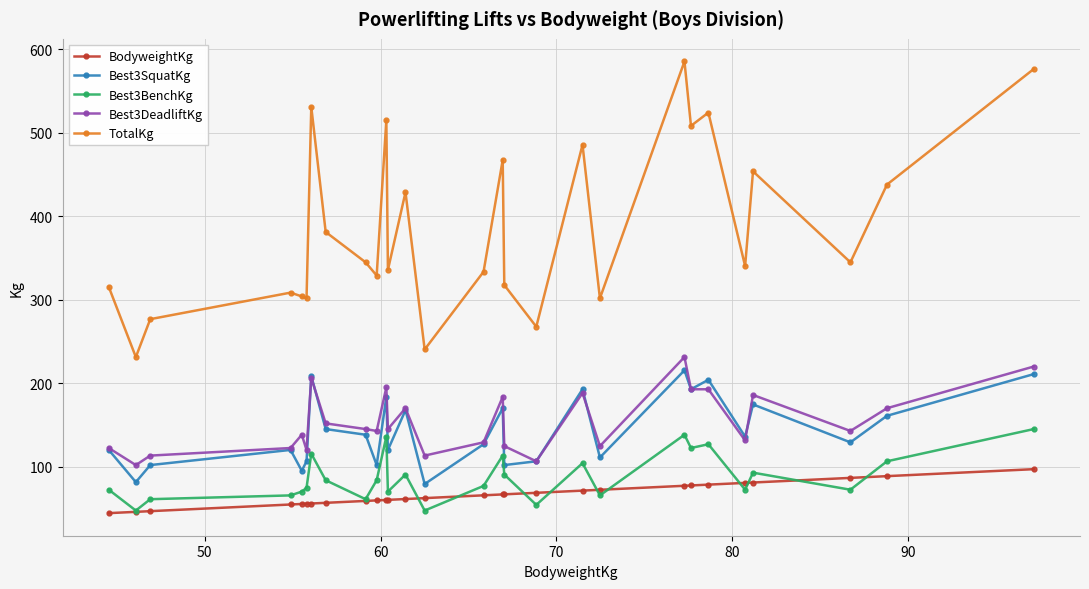

How many interior local peaks does the TotalKg series have?

9